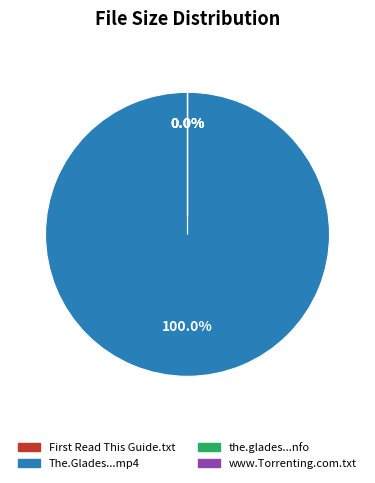

Is the sum of www.Torrenting.com.txt and the.glades.s04e01.hdtv.x264-evolve.nfo greater than half?

No